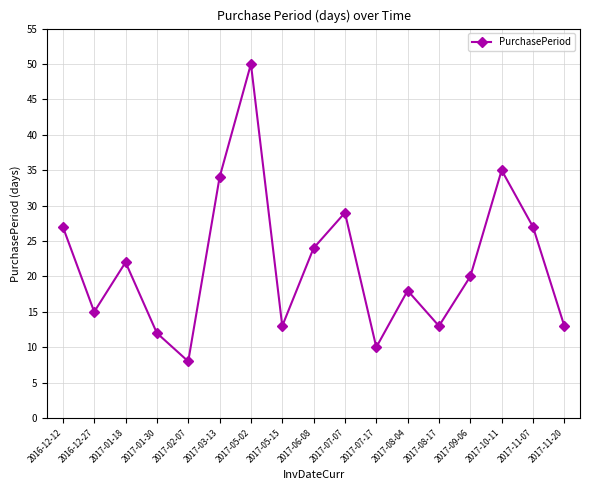

What is the value of the 9th point from the left?

24